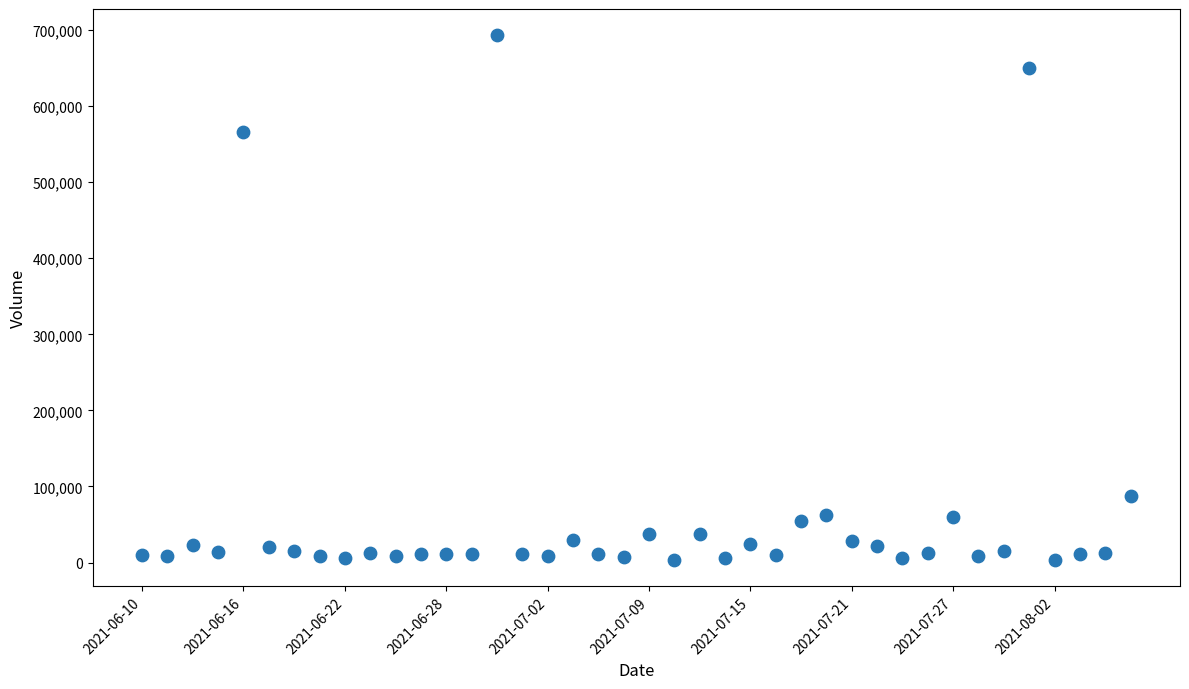

What is the range of Y values (max minus min)?

689754